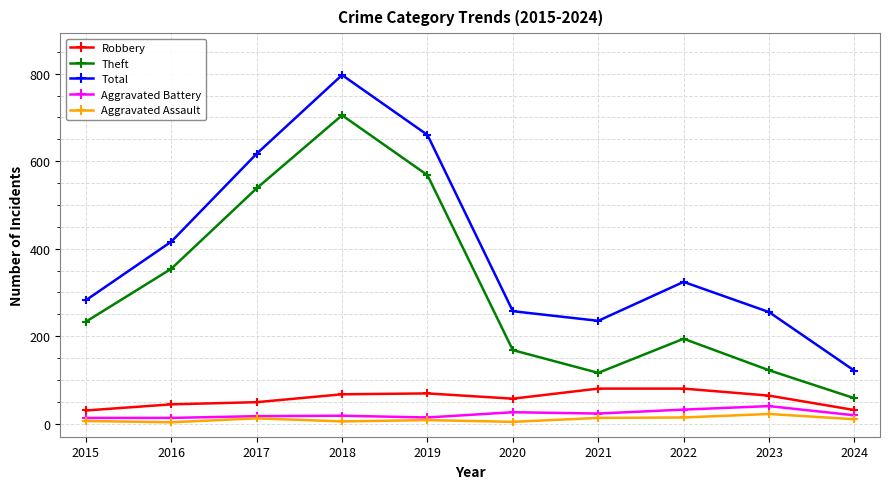

What is the sum of the Robbery values at 2019 and 2022?

149